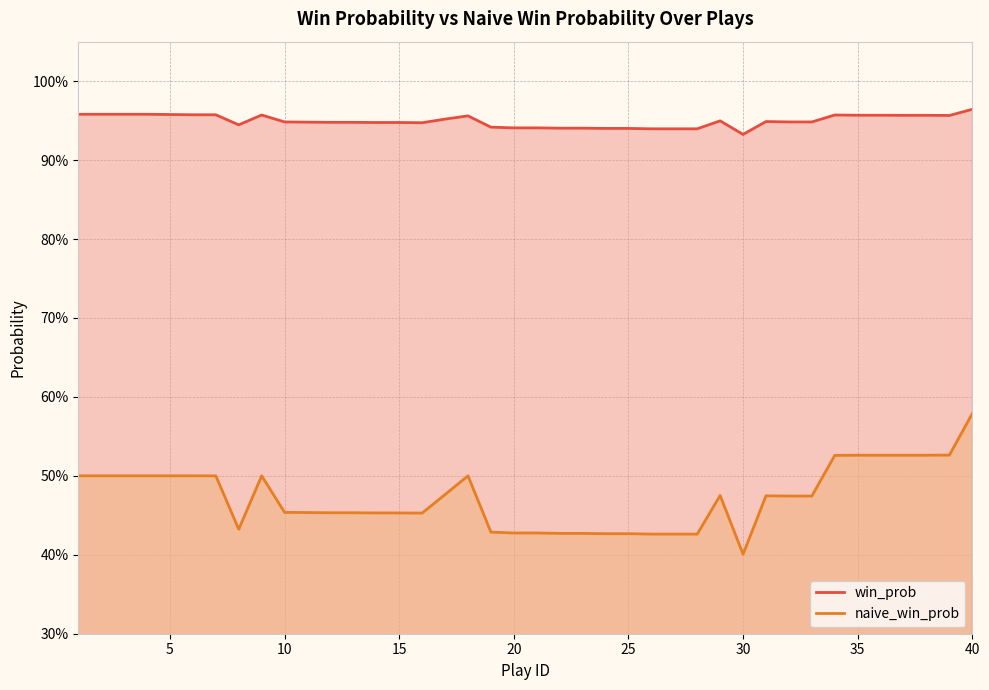

Which series has the largest total across all categories?

win_prob